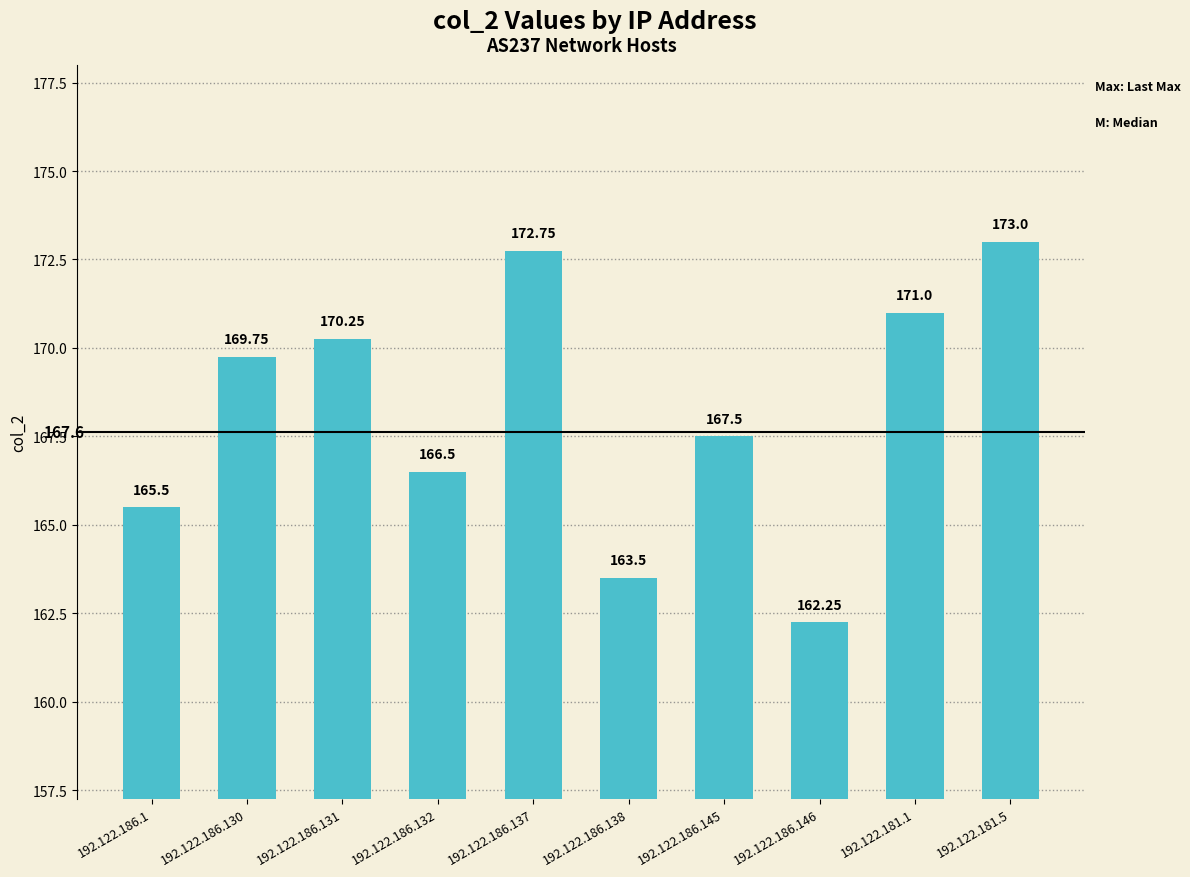

Rank the categories by value from highest to lowest.

192.122.181.5, 192.122.186.137, 192.122.181.1, 192.122.186.131, 192.122.186.130, 192.122.186.145, 192.122.186.132, 192.122.186.1, 192.122.186.138, 192.122.186.146